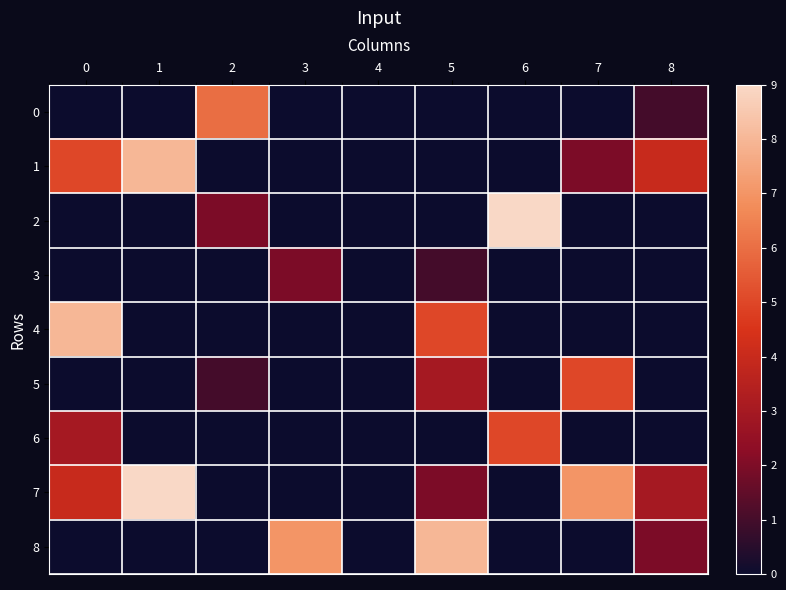

What is the difference between the highest and lowest values at 0?

8